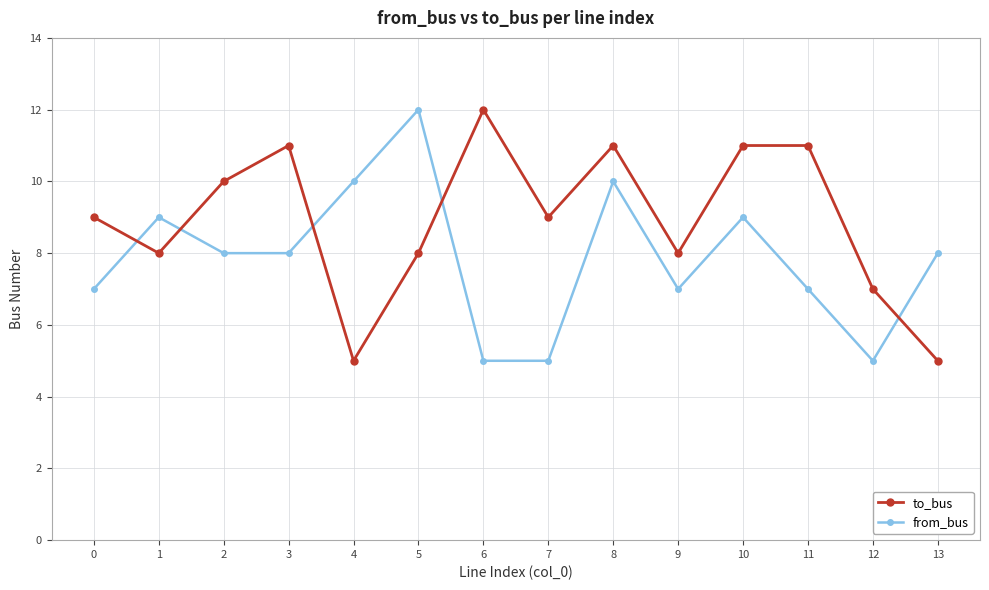

What is the difference between the maximum and minimum values in the from_bus series?

7